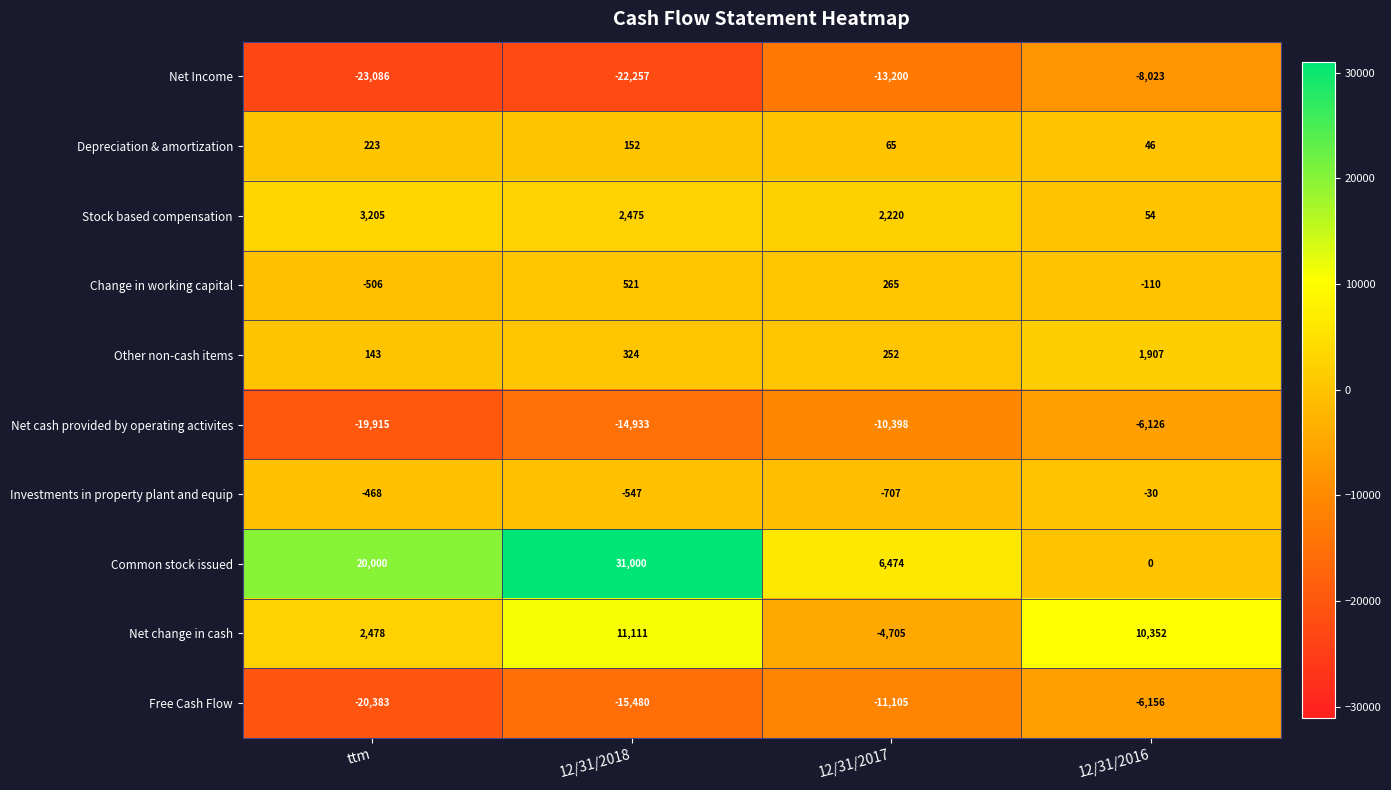

How many series are shown in this chart?

10